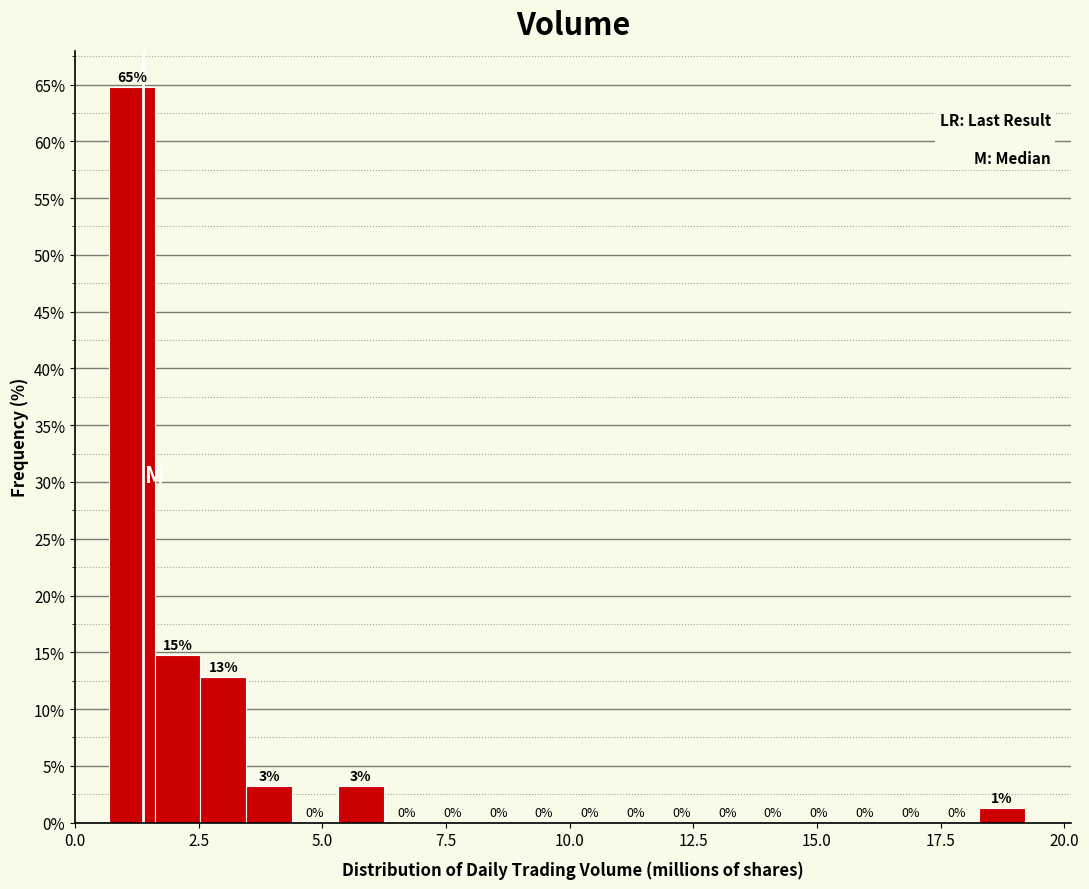

Read against the x-axis, roughly where is the centre of the tallest bar?

1.0